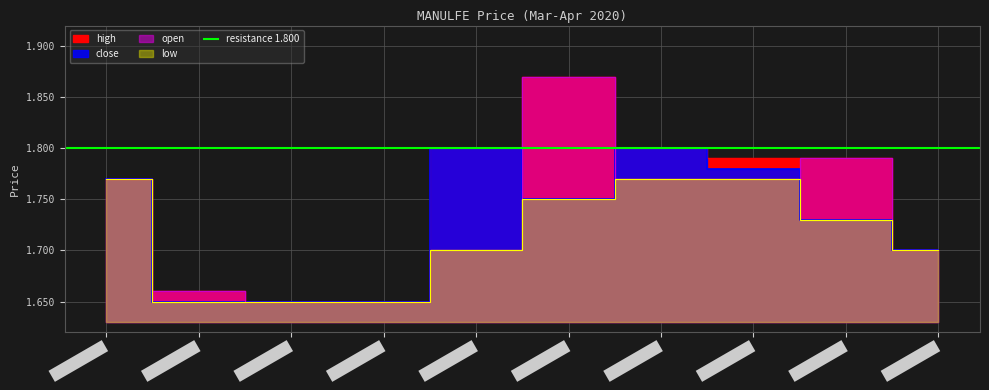

How many lines are shown in the chart?

4